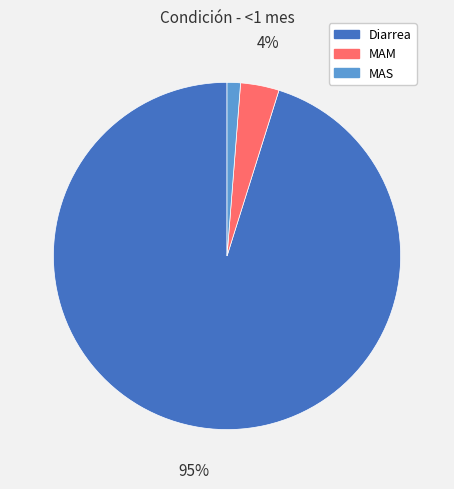

How many segments does this pie chart have?

3